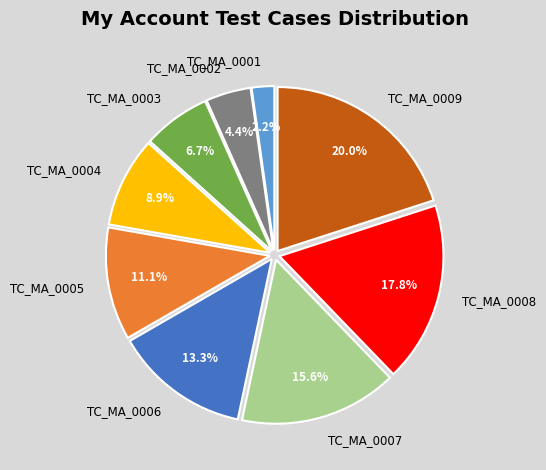

Rank the categories by value from highest to lowest.

TC_MA_0009, TC_MA_0008, TC_MA_0007, TC_MA_0006, TC_MA_0005, TC_MA_0004, TC_MA_0003, TC_MA_0002, TC_MA_0001